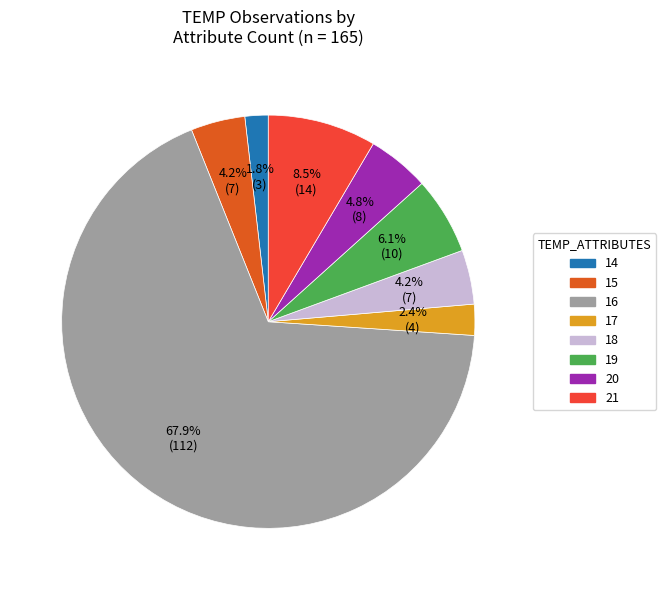

What percentage is NOT represented by 21?

91.5%